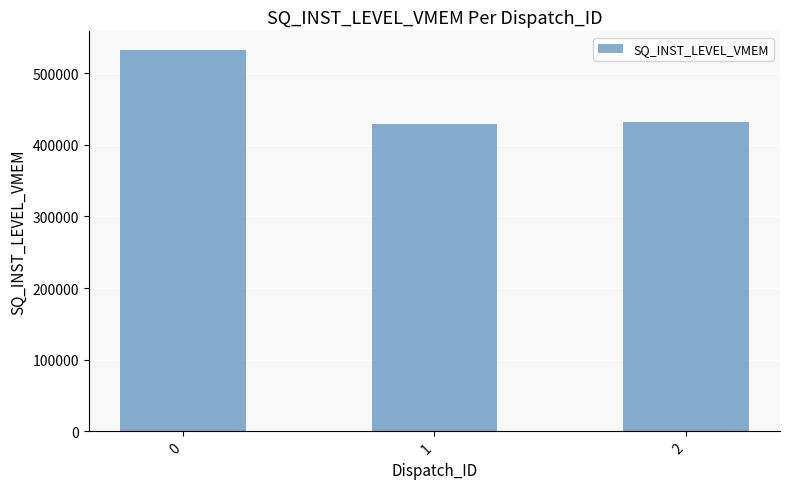

The chart shows a value of 161835 at 2. True or false?

False